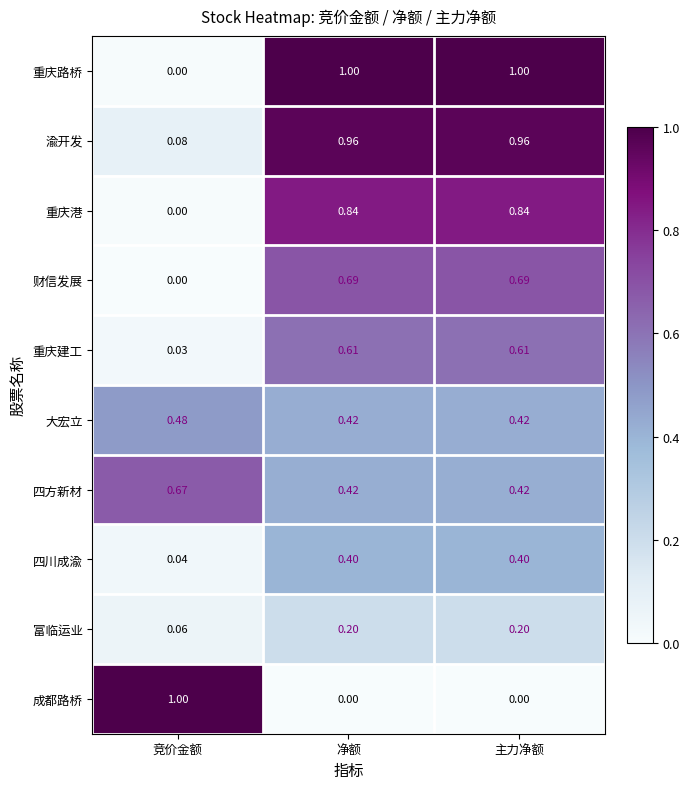

Which category has the lowest value in the 重庆港 series?

竞价金额